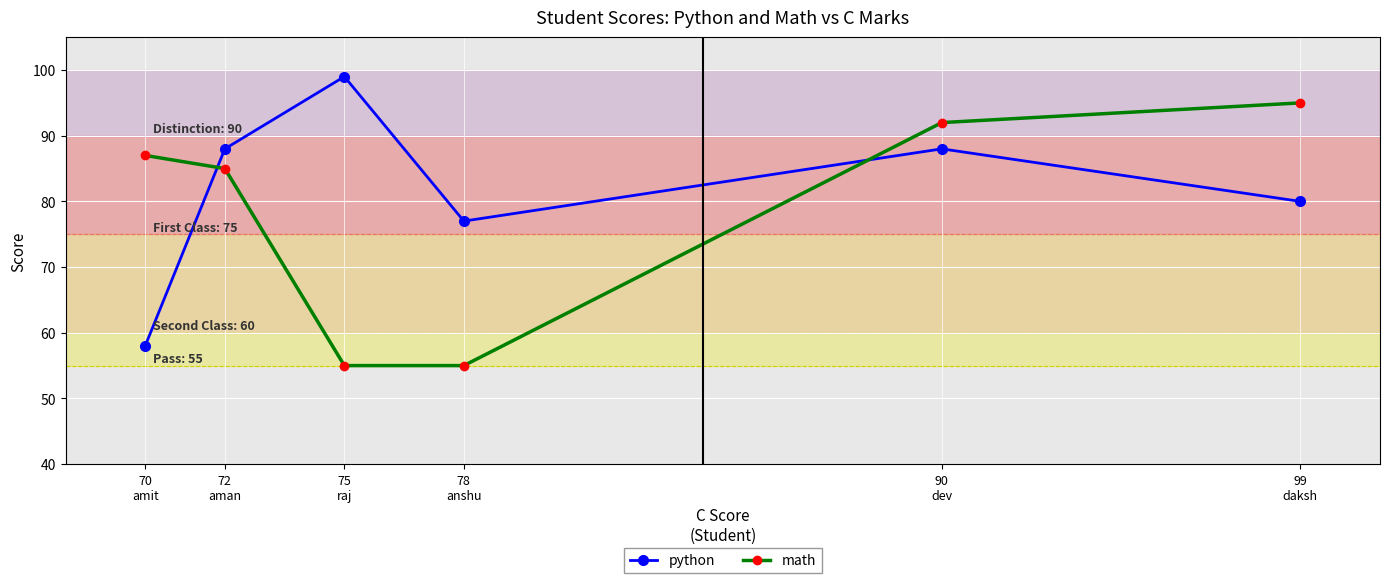

Where is math nearest to the value 75?

72
aman